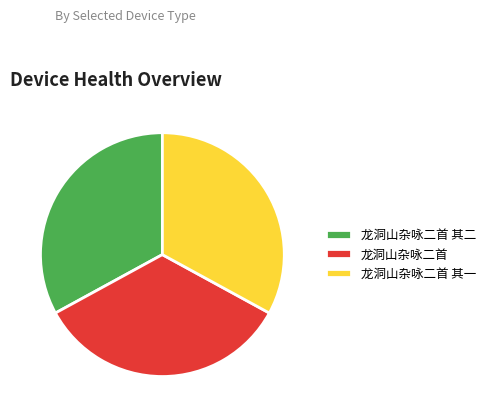

Combined, do 龙洞山杂咏二首 and 龙洞山杂咏二首 其二 account for over 50%?

Yes